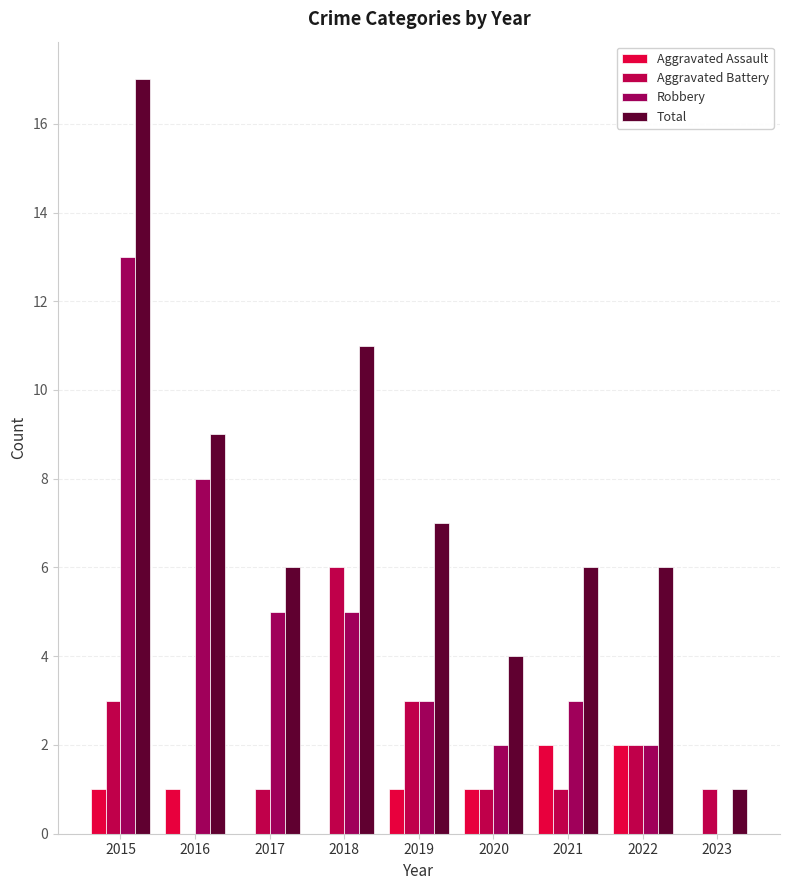

What are all the series names shown in the legend?

Aggravated Assault, Aggravated Battery, Robbery, Total